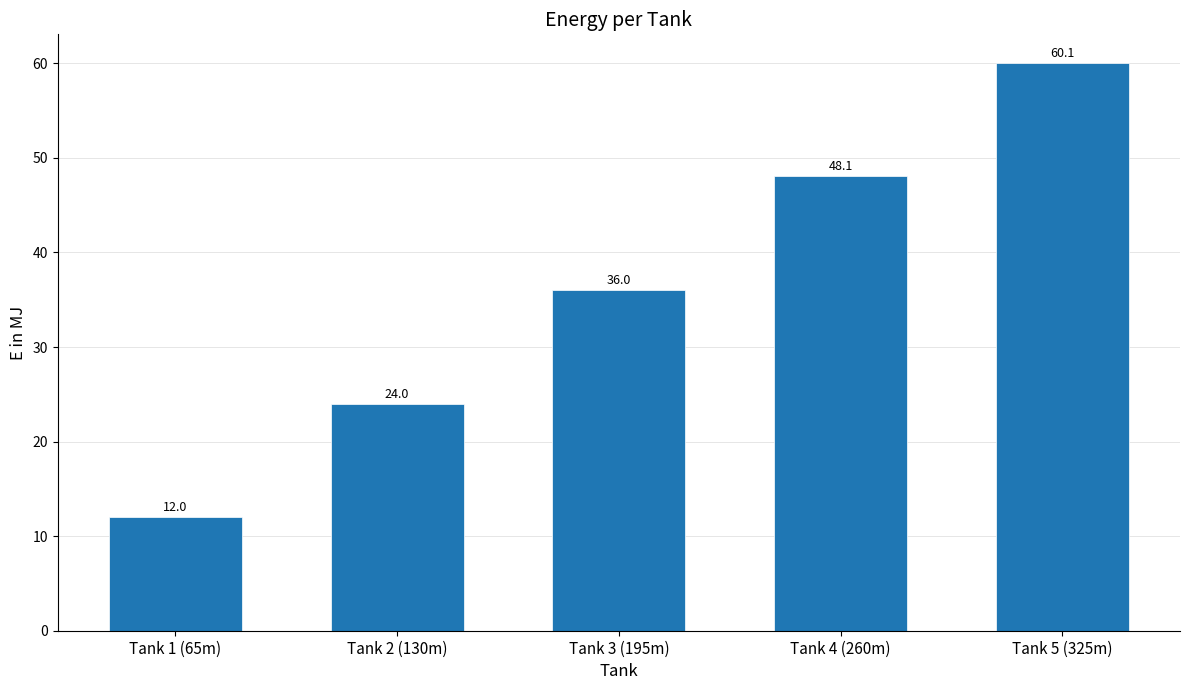

What is the label of the 4th bar from the right?

Tank 2 (130m)